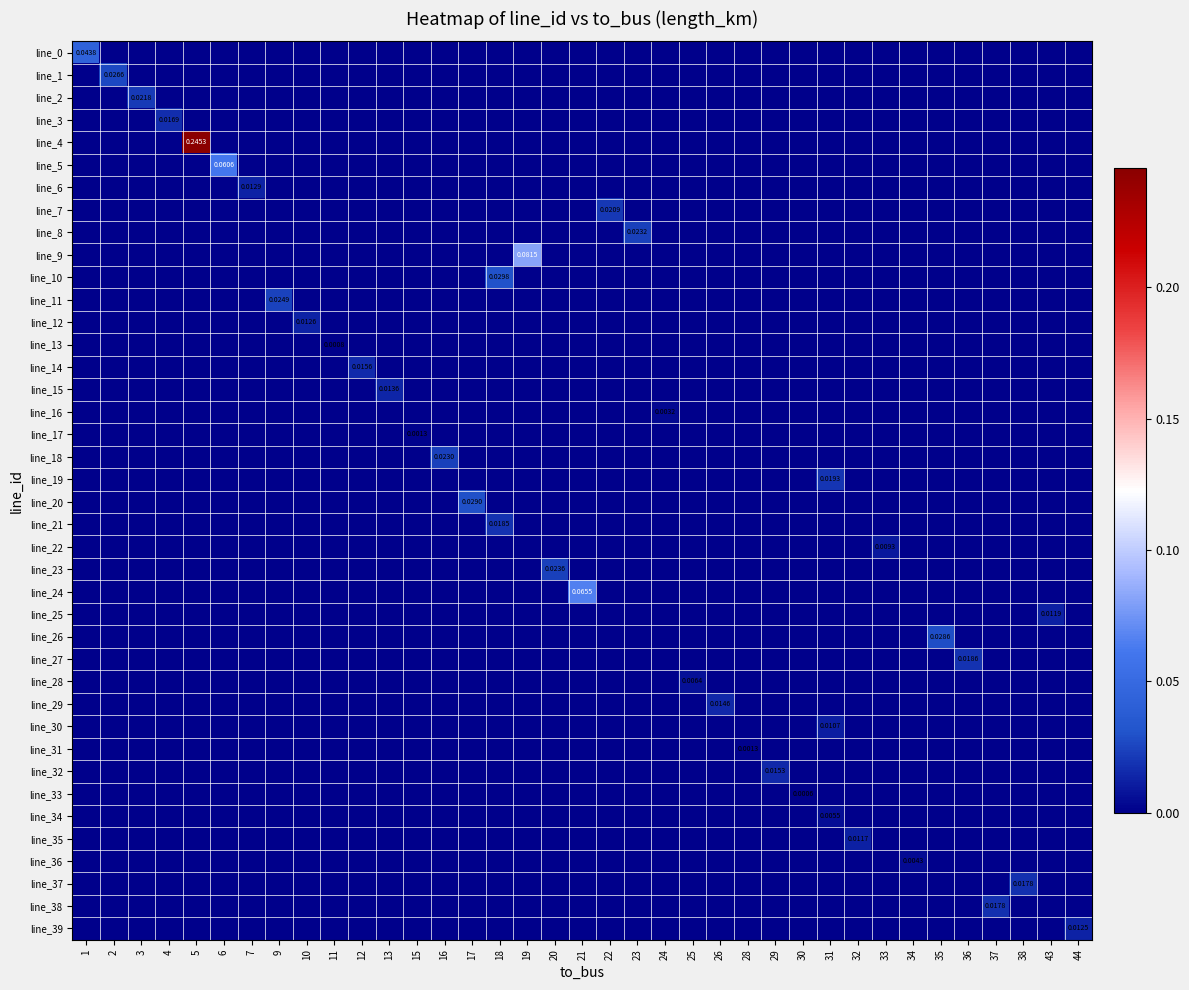

Count the line_22 values in the range 0 to 1.

37